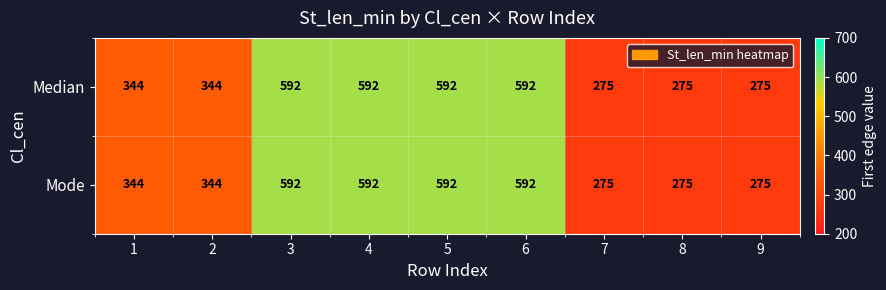

What is the minimum value for Median?

275